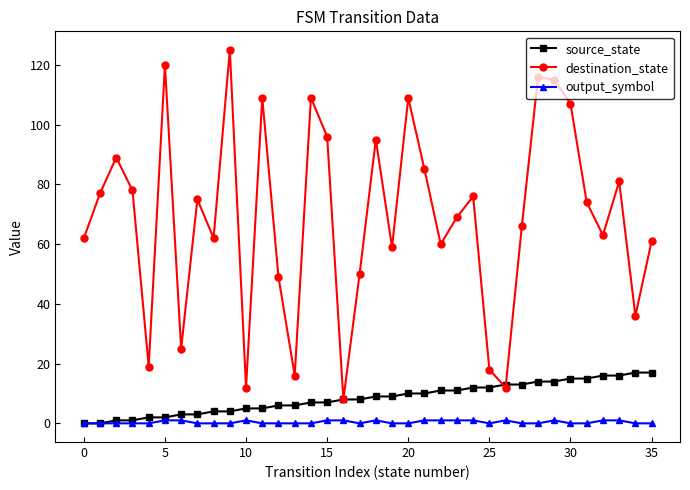

True or false: output_symbol and destination_state intersect in this chart.

False